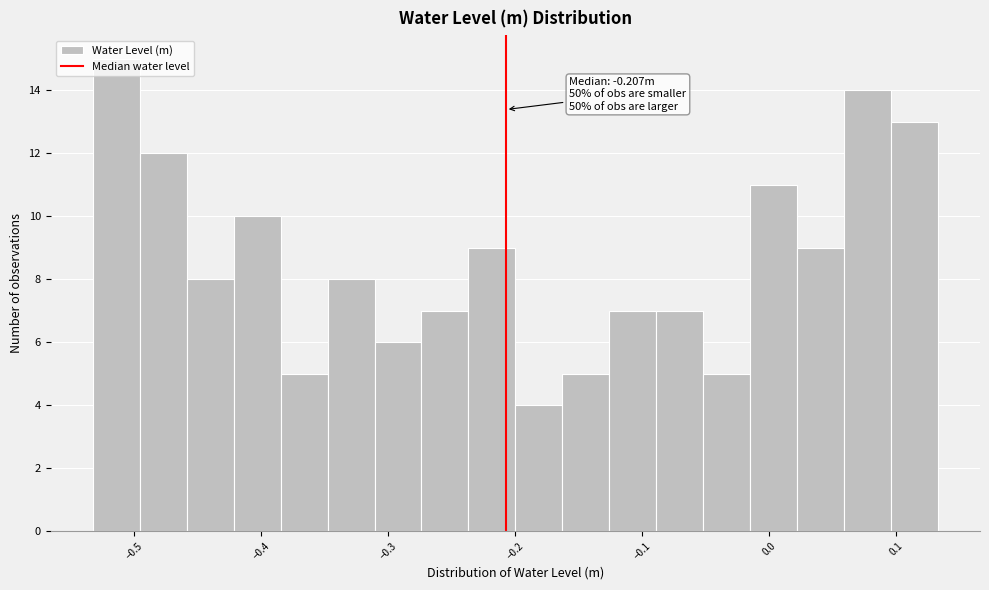

Read against the x-axis, roughly where is the centre of the tallest bar?

-0.51